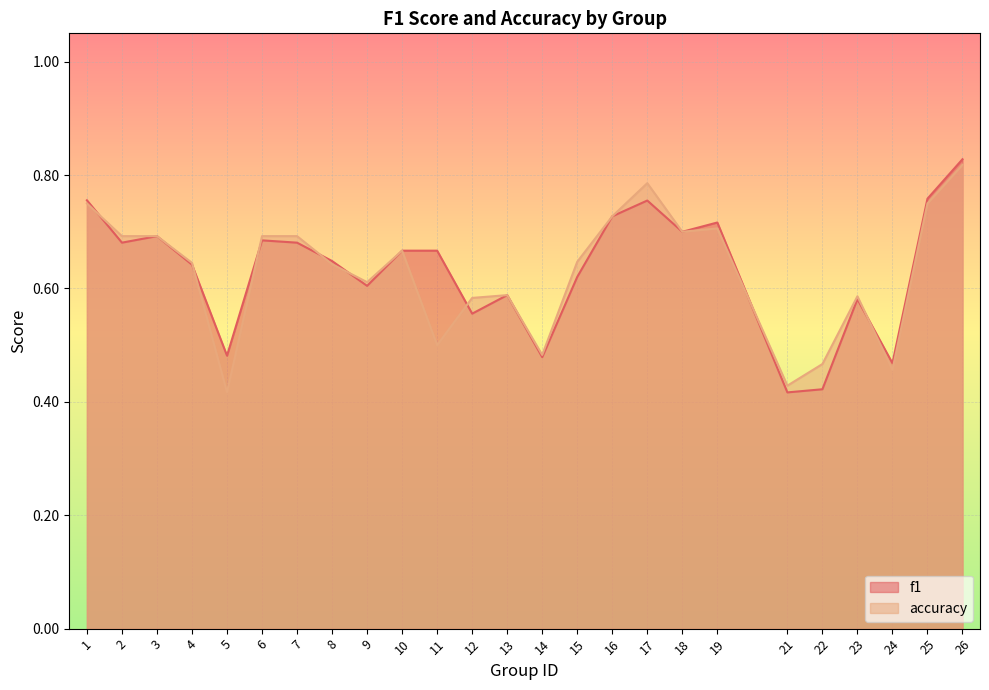

Rank the series by their maximum value, from lowest to highest.

accuracy, f1